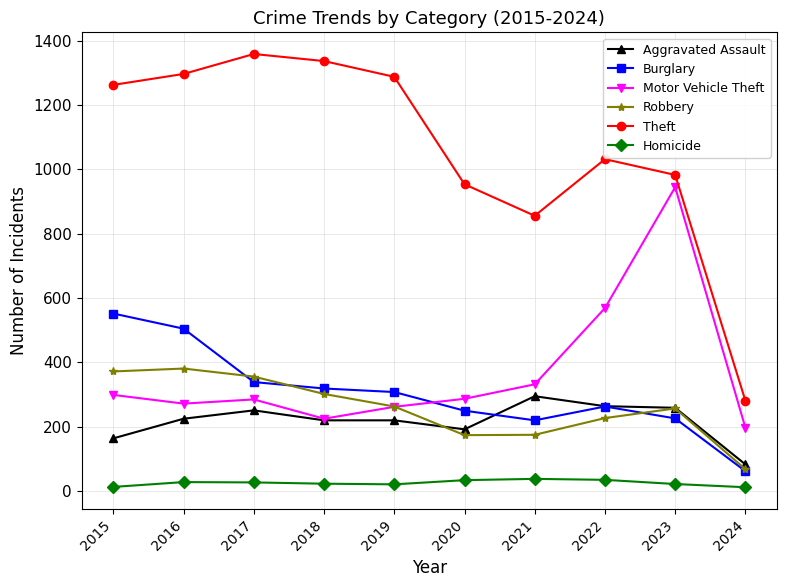

What is the highest value of the Homicide series?

38